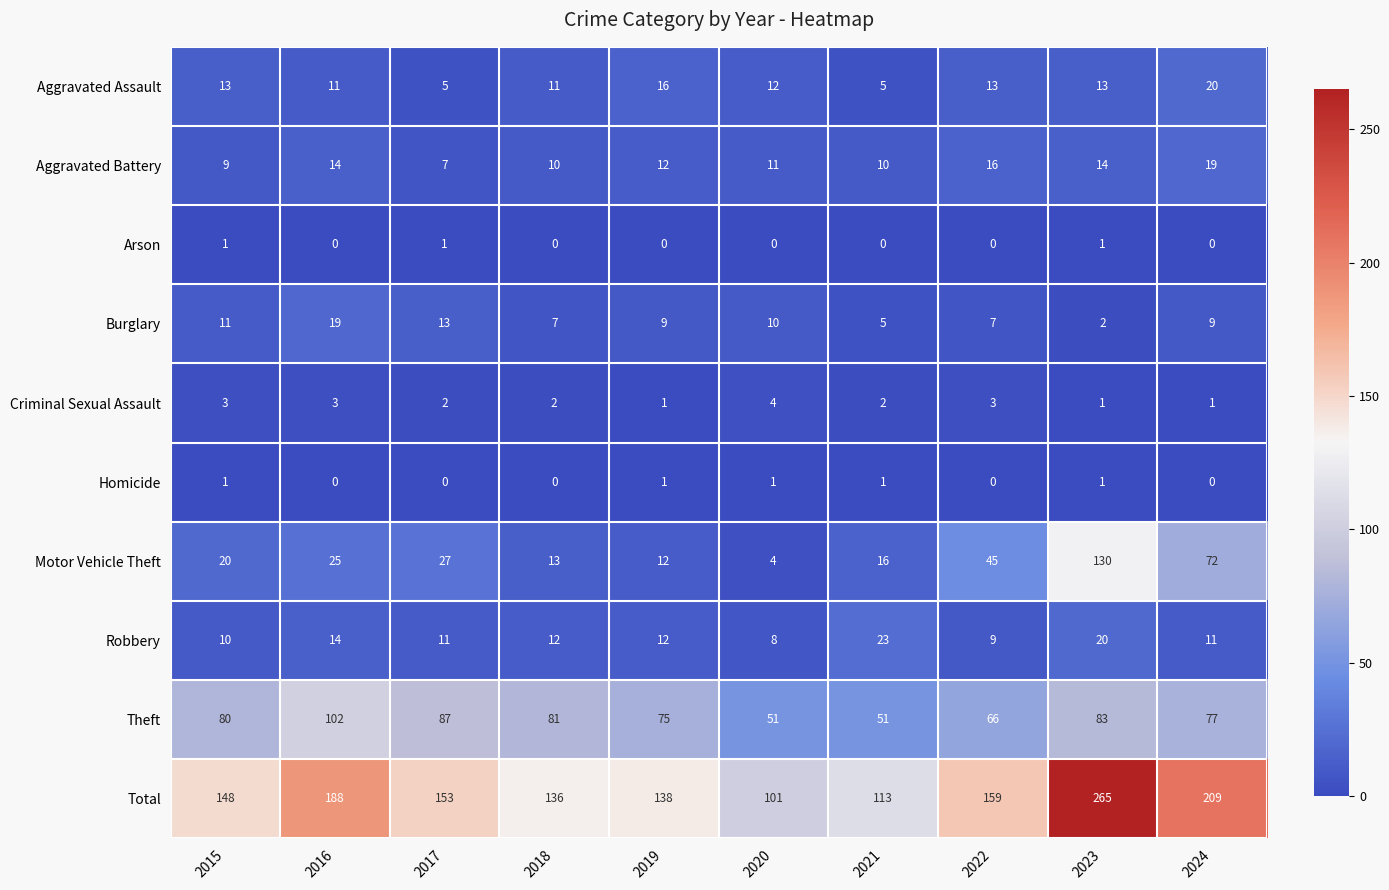

Which category has the highest value in the Theft series?

2016